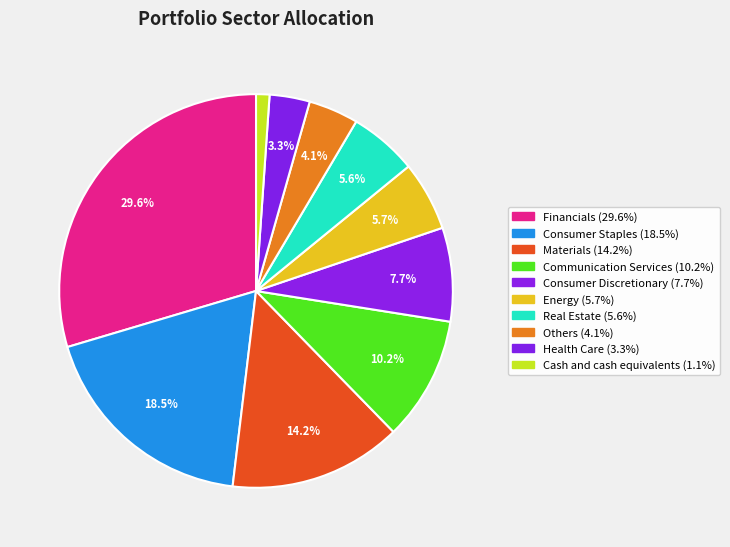

How many segments does this pie chart have?

10